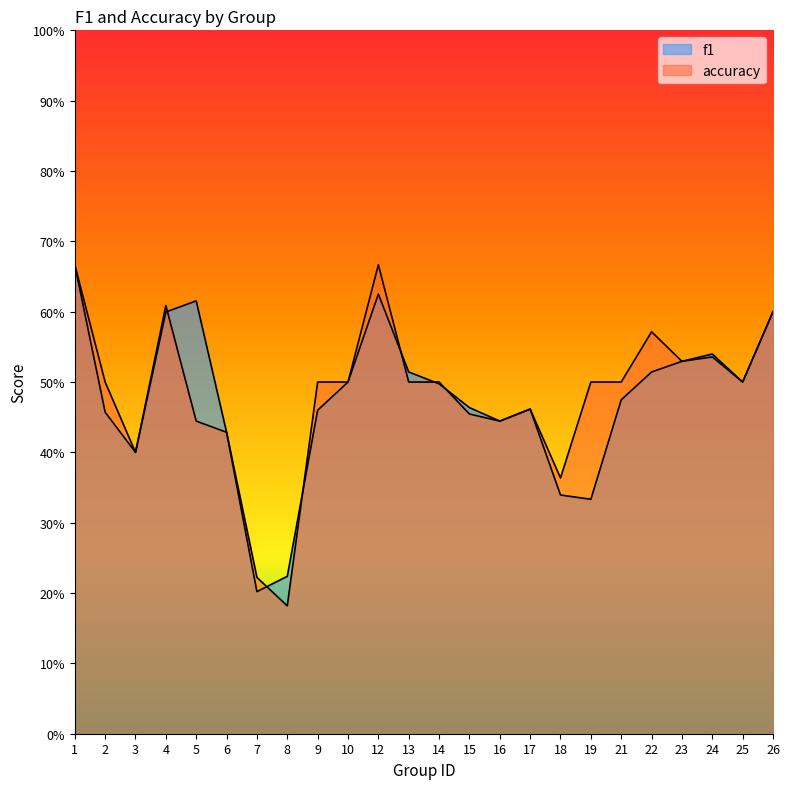

Does the chart display data point markers on the line(s)?

No